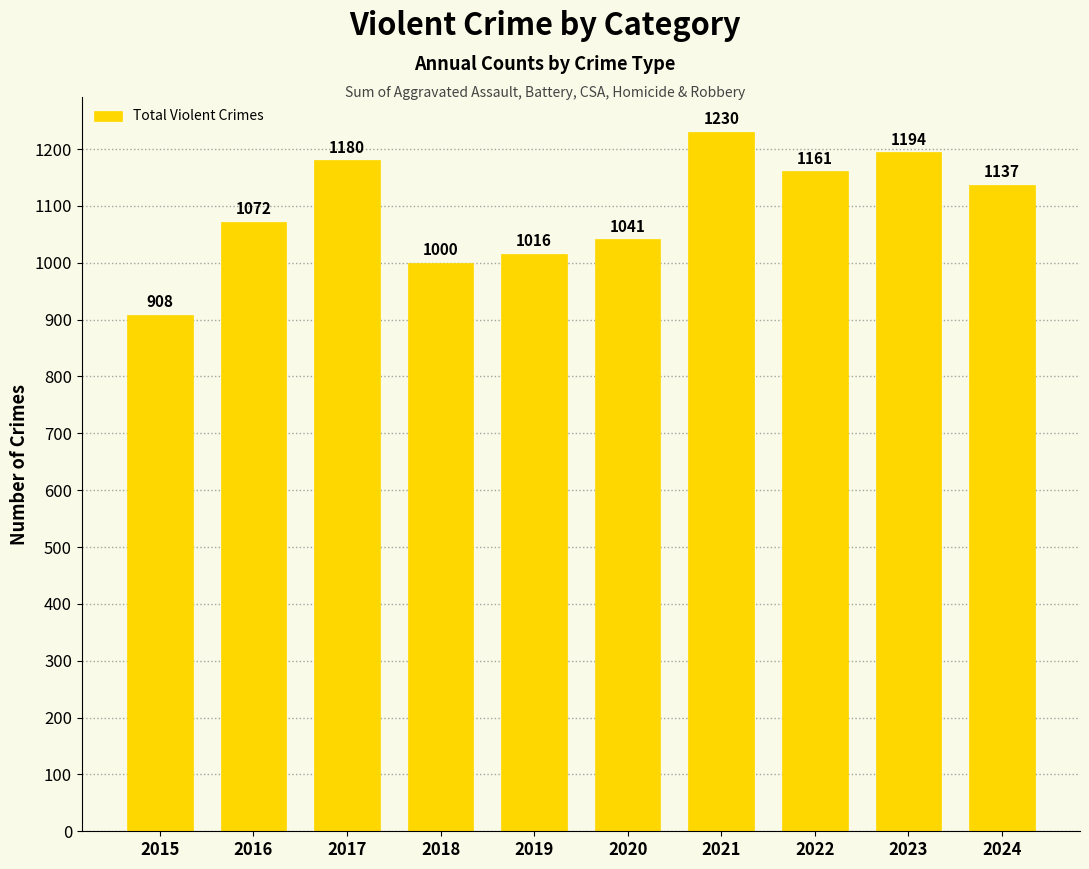

Rank the categories by value from highest to lowest.

2021, 2023, 2017, 2022, 2024, 2016, 2020, 2019, 2018, 2015